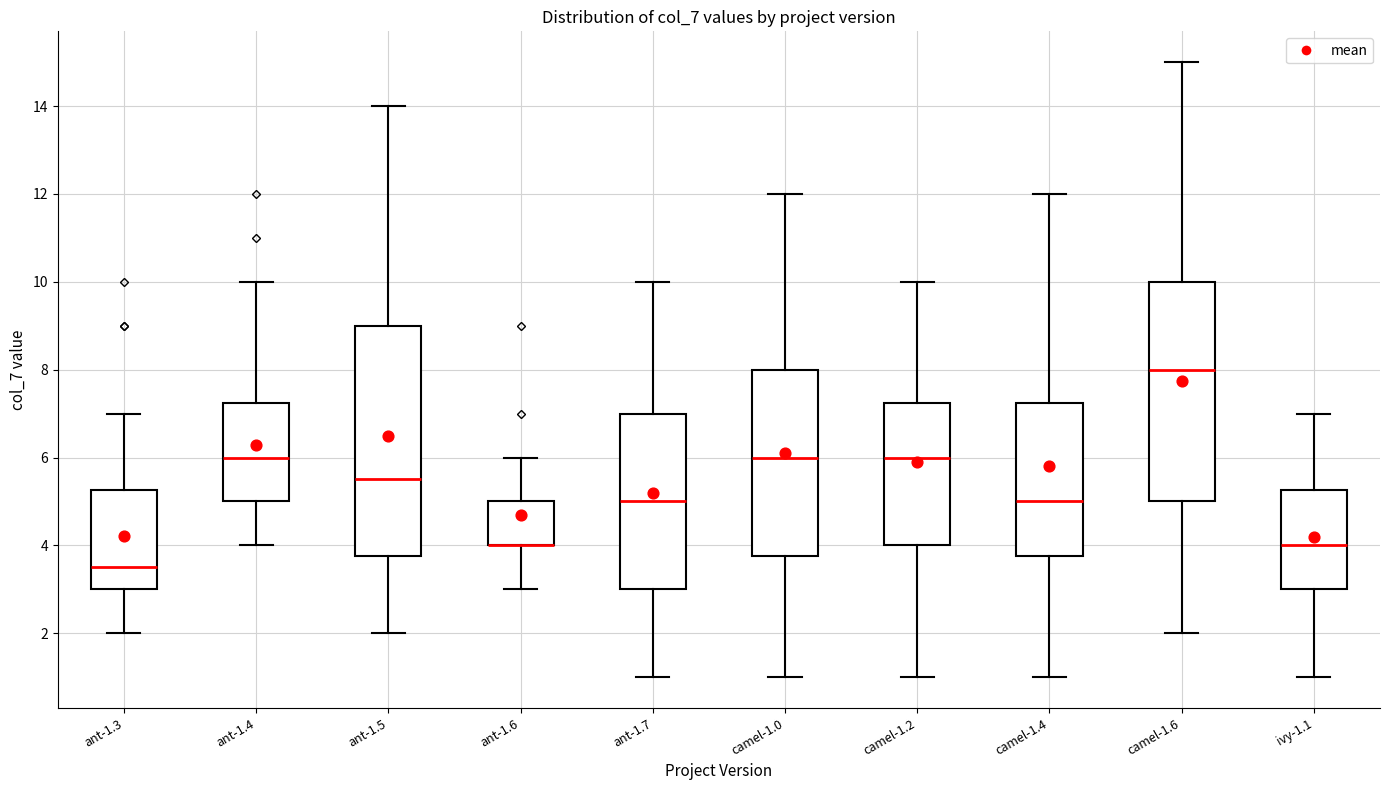

Reading left to right, read every box against the y-axis: the position of its median line, the range the box covers, and the ends of its whiskers. The values are not printed on the chart, so give them approximately, as read against the axis.

ant-1.3: median 3.6, box 3.0 to 5.2, whiskers 2.0 to 7.0
ant-1.4: median 6.0, box 5.0 to 7.2, whiskers 4.0 to 10.0
ant-1.5: median 5.6, box 3.8 to 9.0, whiskers 2.0 to 14.0
ant-1.6: median 4.0 (drawn on the box's lower edge), box 4.0 to 5.0, whiskers 3.0 to 6.0
ant-1.7: median 5.0, box 3.0 to 7.0, whiskers 1.0 to 10.0
camel-1.0: median 6.0, box 3.8 to 8.0, whiskers 1.0 to 12.0
camel-1.2: median 6.0, box 4.0 to 7.2, whiskers 1.0 to 10.0
camel-1.4: median 5.0, box 3.8 to 7.2, whiskers 1.0 to 12.0
camel-1.6: median 8.0, box 5.0 to 10.0, whiskers 2.0 to 15.0
ivy-1.1: median 4.0, box 3.0 to 5.2, whiskers 1.0 to 7.0